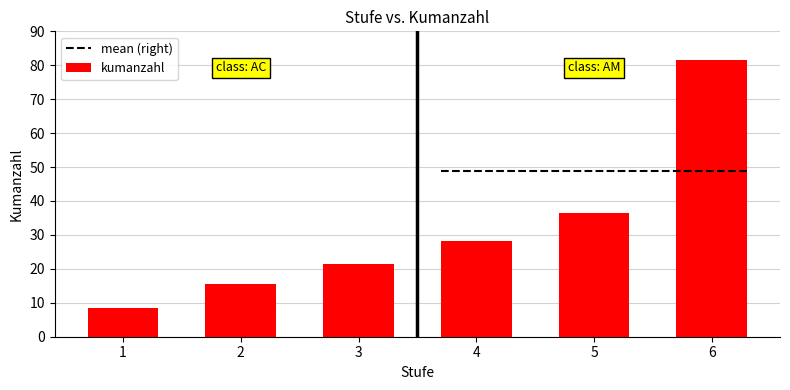

At which label is the value closest to 45?

5